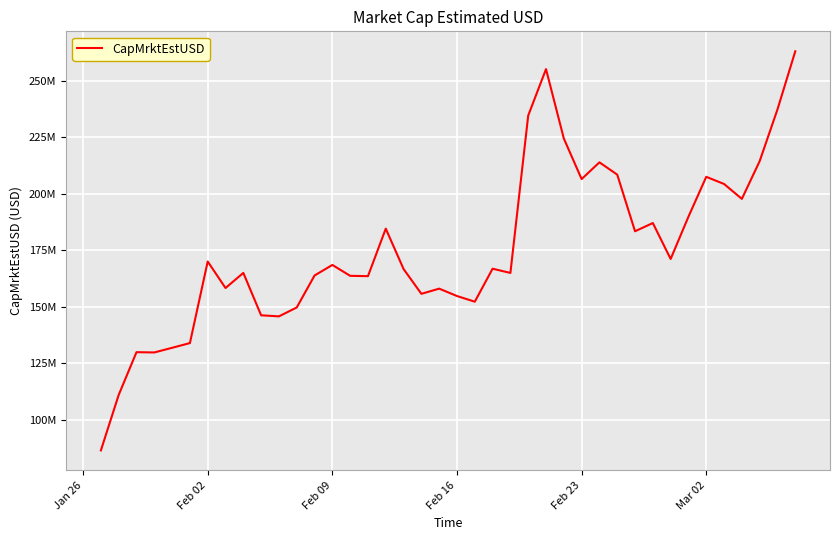

How many interior local peaks (higher than both neighbors) does the data have?

11